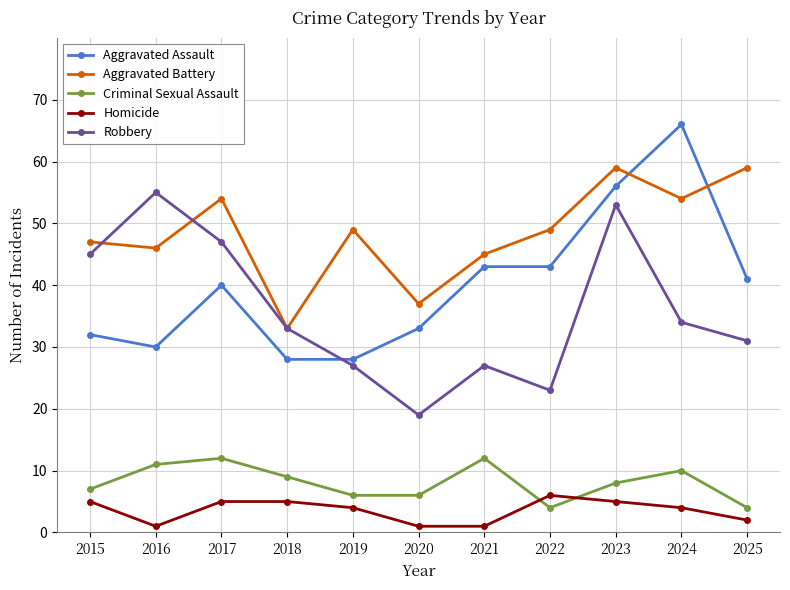

List the series in order of their peak value, lowest first.

Homicide, Criminal Sexual Assault, Robbery, Aggravated Battery, Aggravated Assault